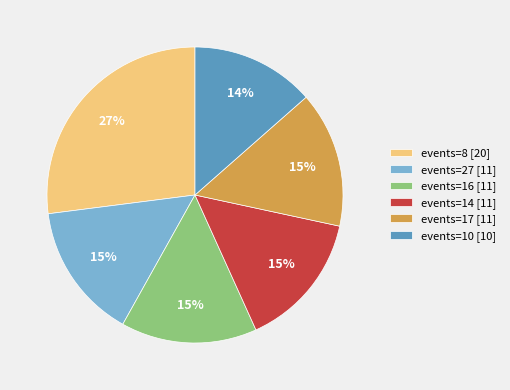

Is there any slice that represents more than half of the pie?

No